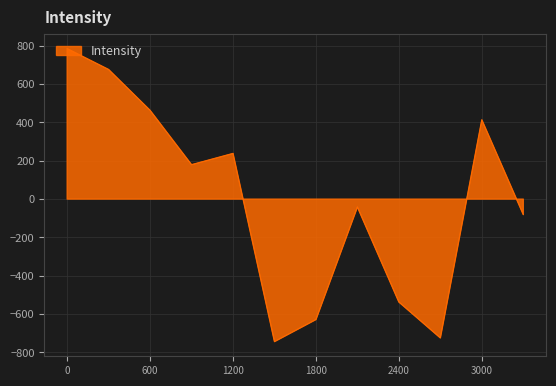

How many points are higher than both their immediate neighbors (excluding endpoints)?

3